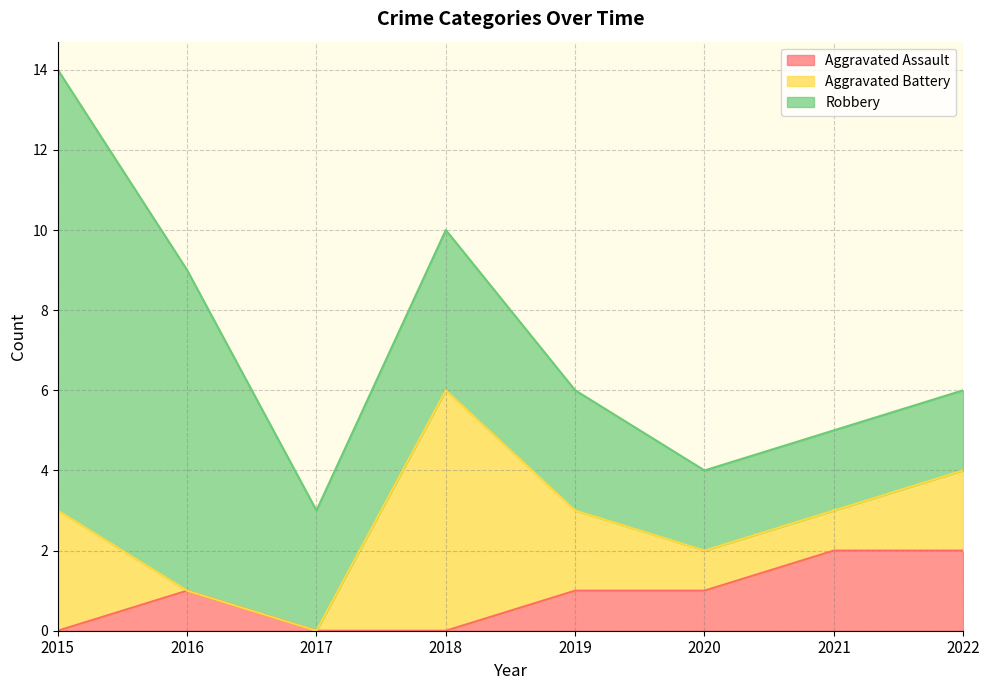

What is the difference between the highest and lowest values at 2020?

1